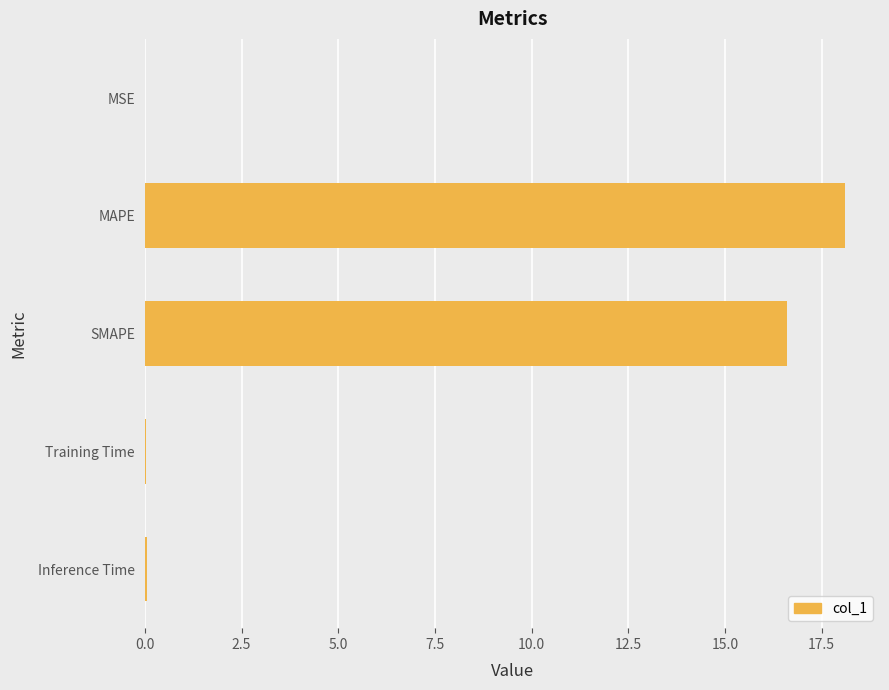

Which category has the highest value across all series?

MAPE